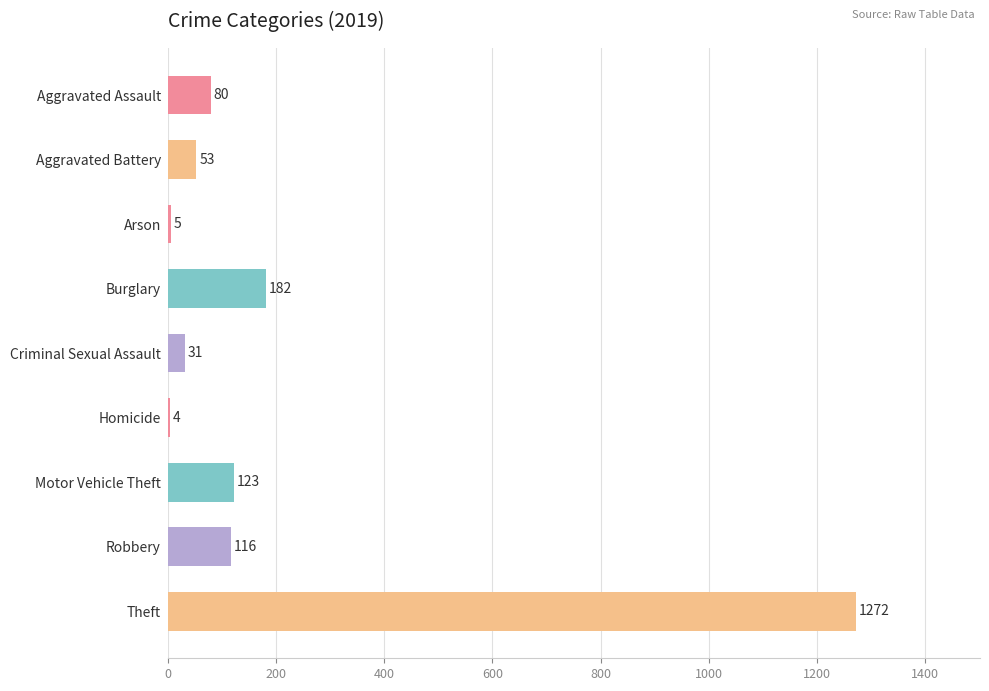

What is the change in value from Aggravated Assault to Arson?

-75